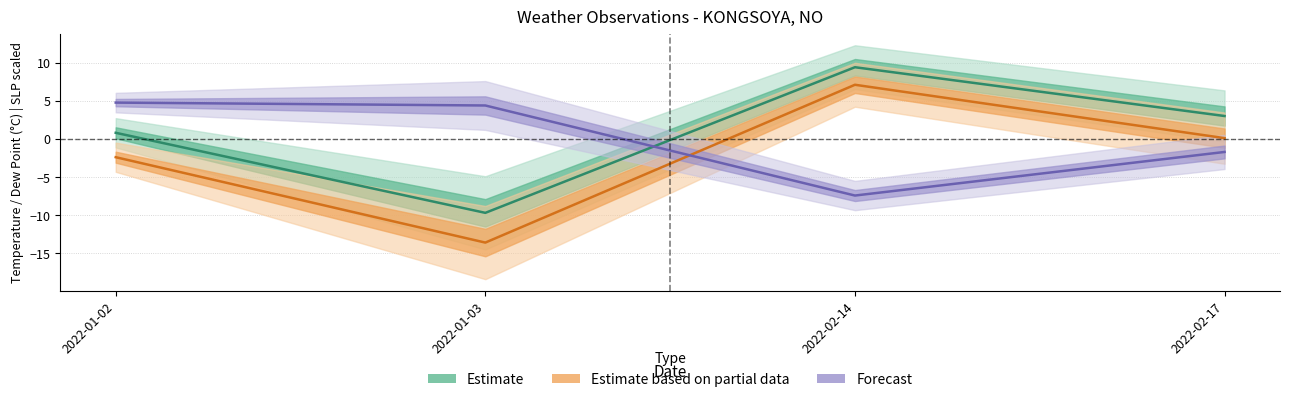

How many values in DEWP are below zero?

2